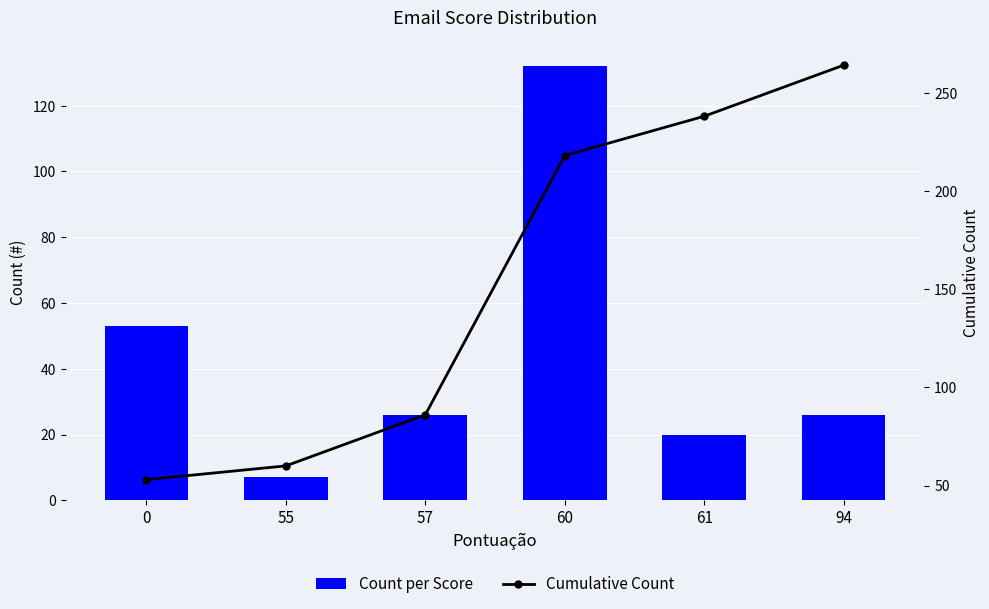

Which series has the largest range (max minus min)?

Cumulative Count